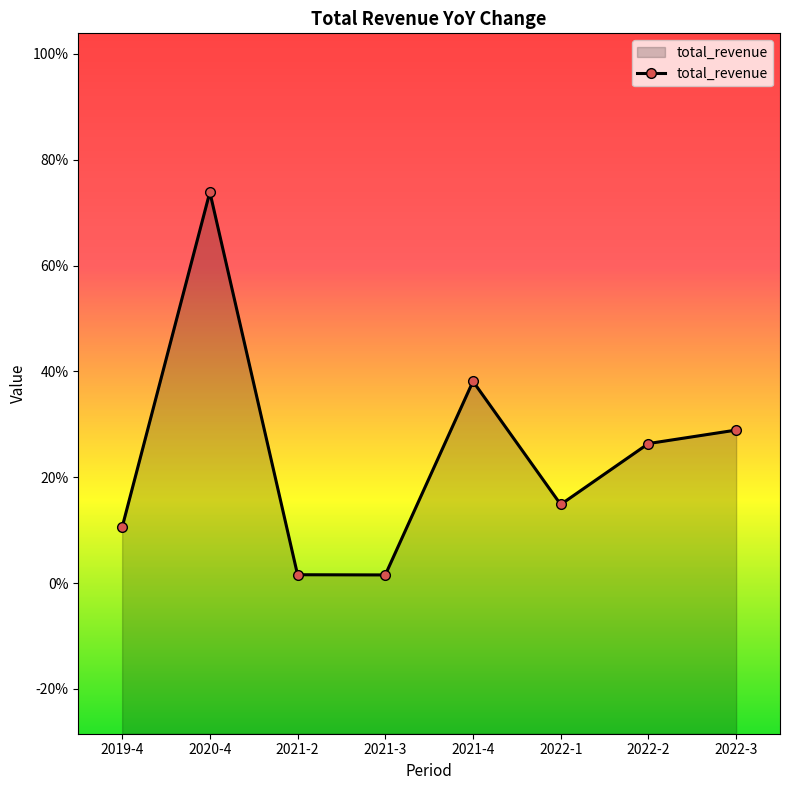

Reading left to right, what are all the values shown in this chart?

0.1	0.7	0.0	0.0	0.4	0.1	0.3	0.3